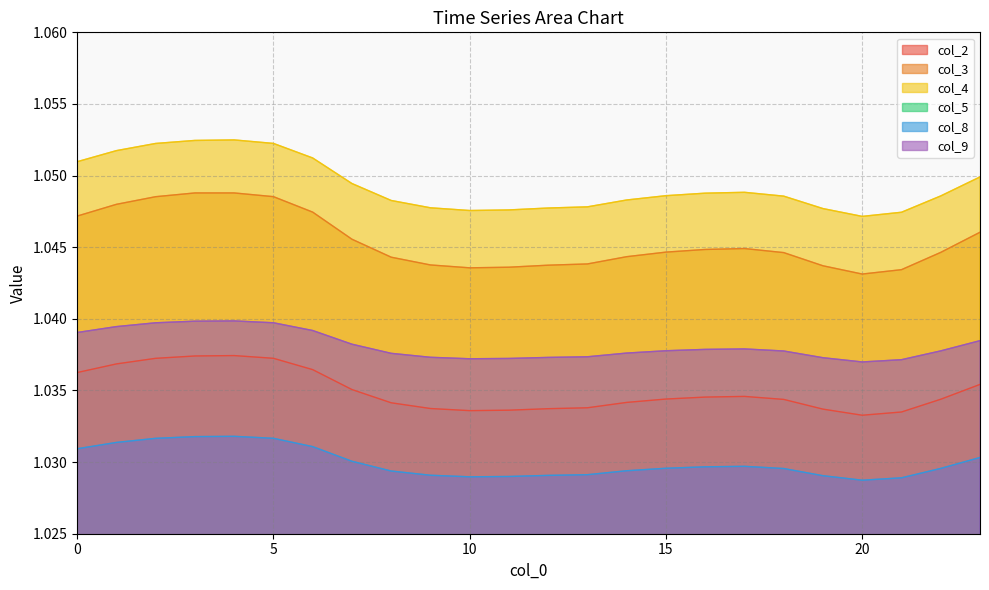

At how many categories does at least one series exceed 1?

24